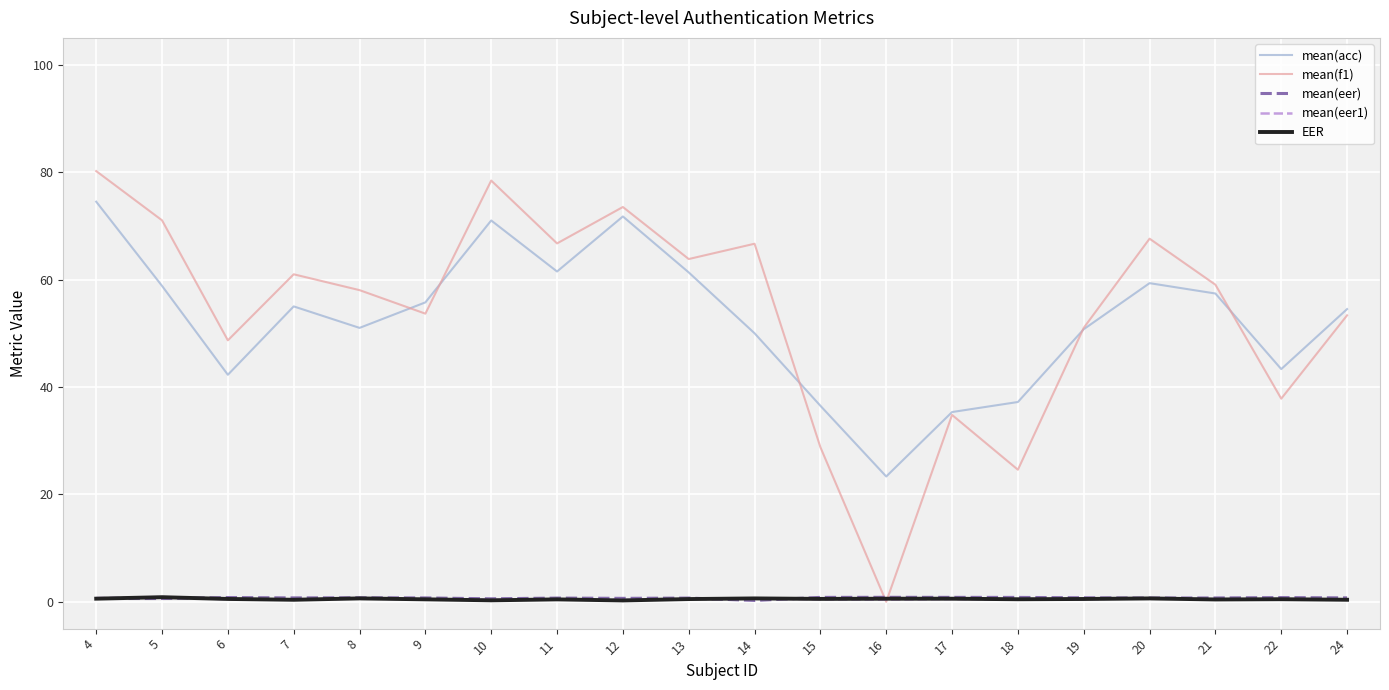

True or false: mean(eer) and mean(acc) cross at least once.

False